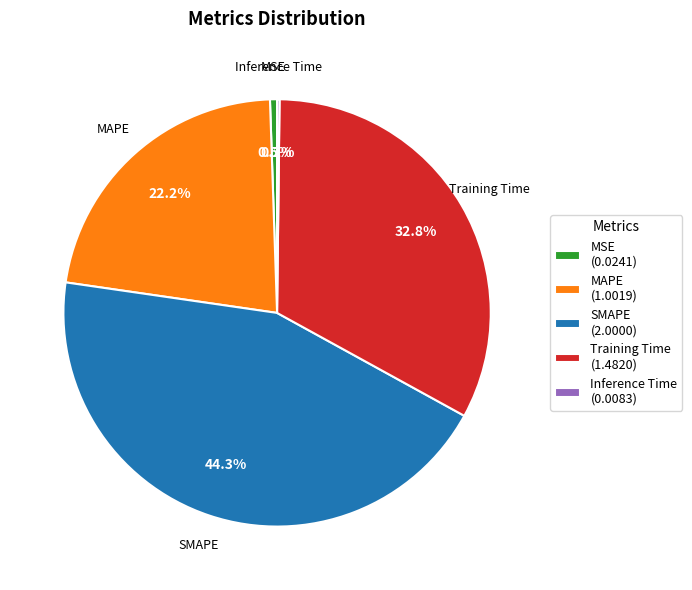

Which category has the biggest portion of the pie?

SMAPE